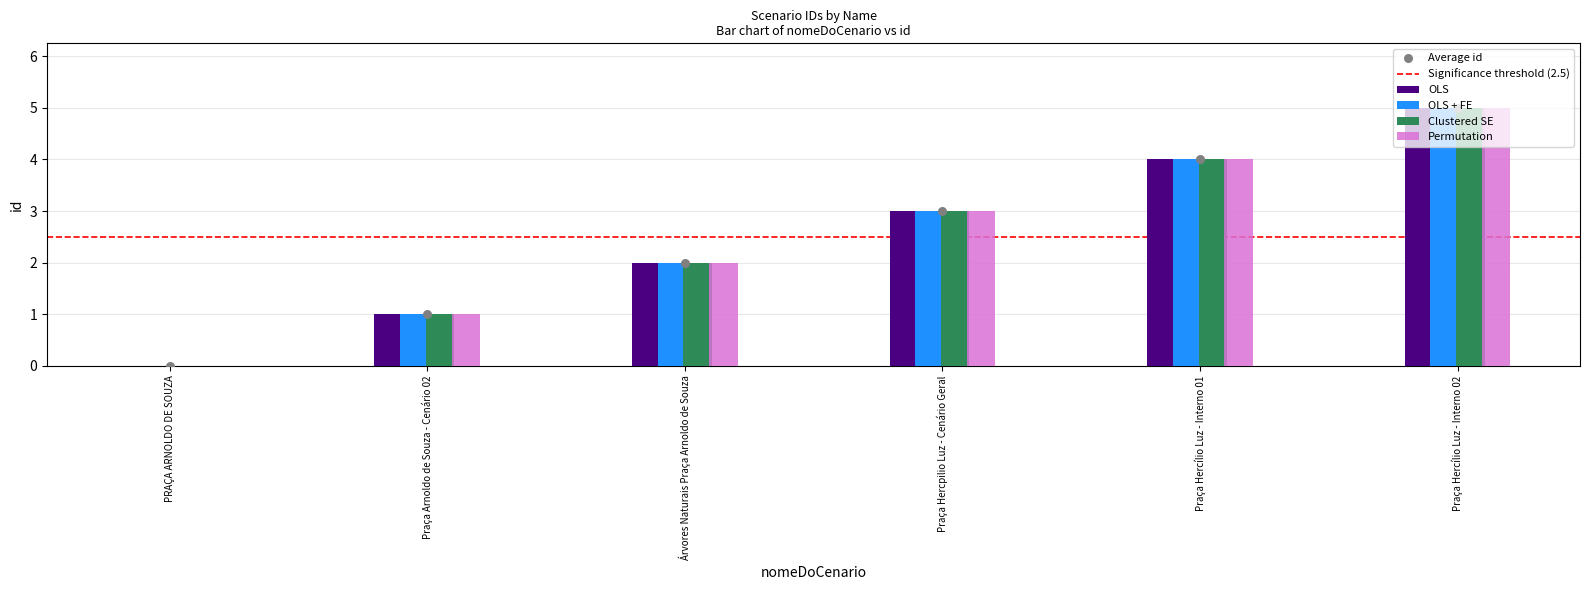

What is the ratio of the value at Praça Hercpilio Luz - Cenário Geral to the value at Árvores Naturais Praça Arnoldo de Souza?

1.5